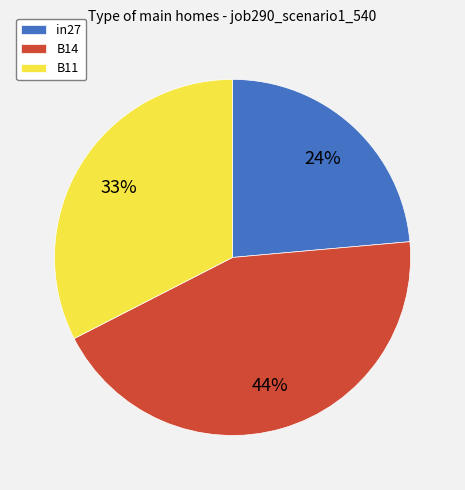

Which slice is the smallest?

in27